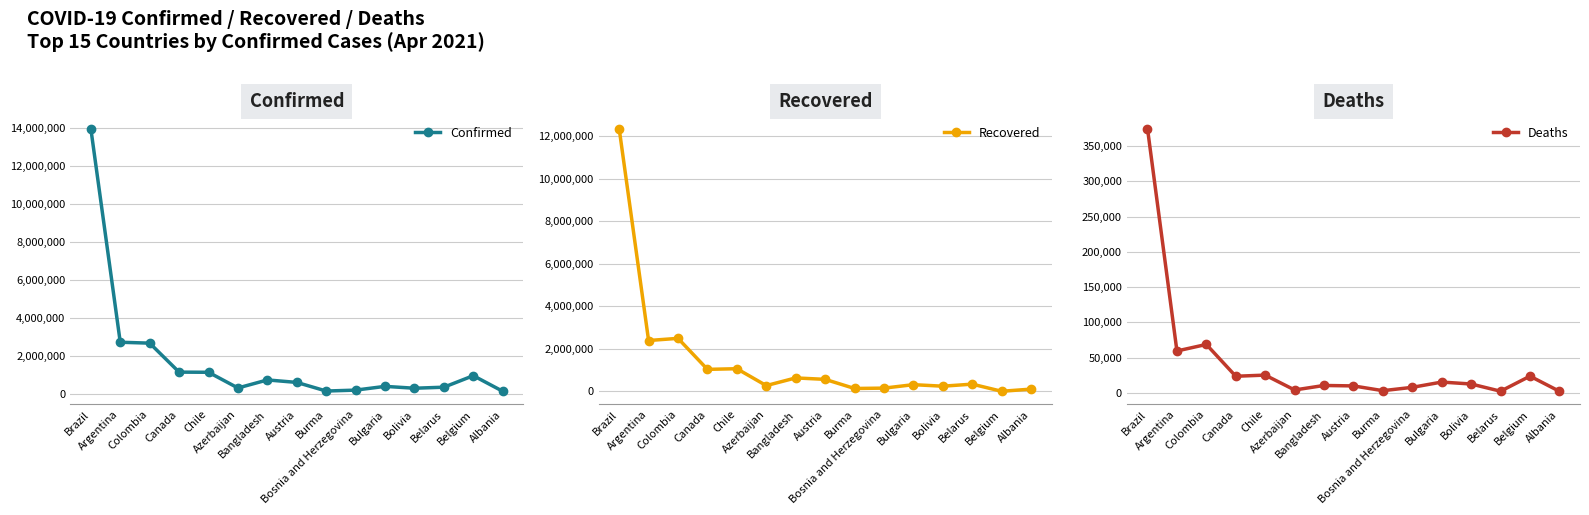

Is it true that Deaths equals 23649 at Canada?

True